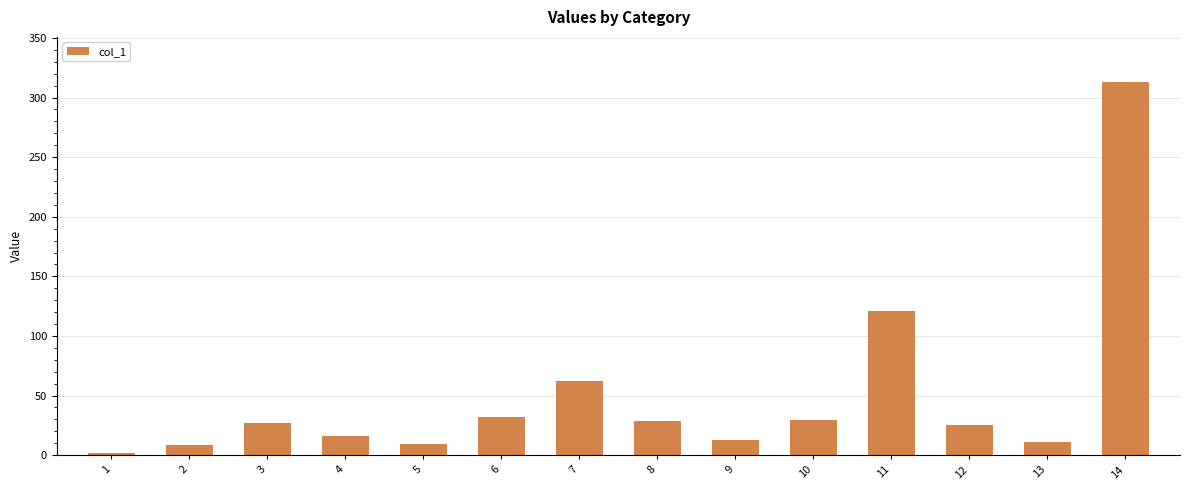

What is the smallest value displayed?

1.6